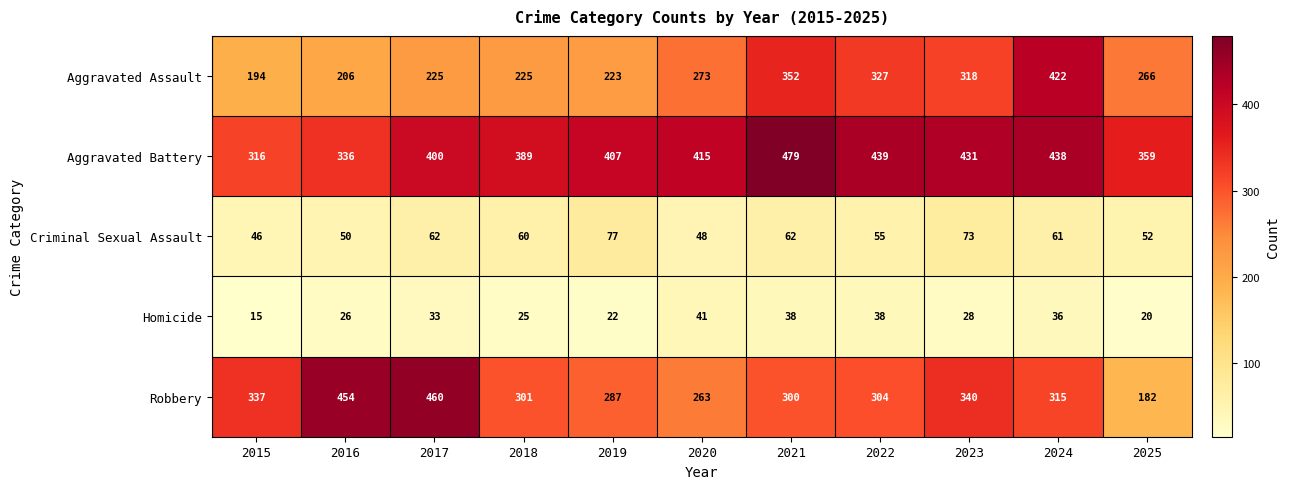

What is the smallest value displayed?

15